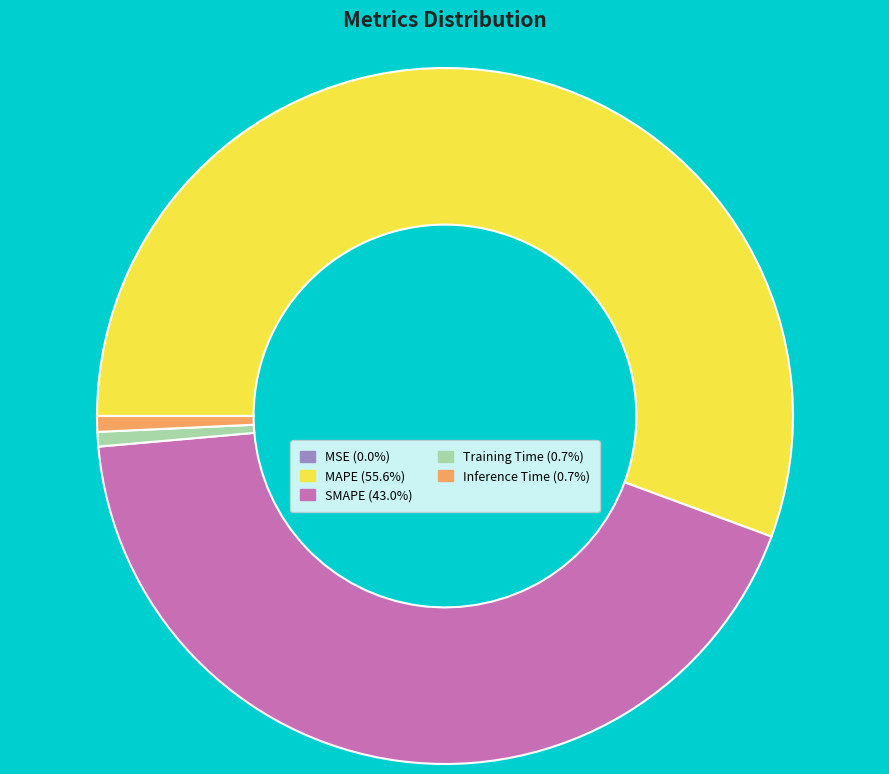

Combined, do MAPE (55.6%) and Training Time (0.7%) account for over 50%?

Yes